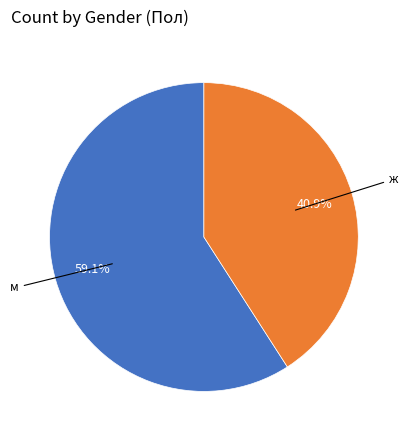

Does any single category account for the majority?

Yes